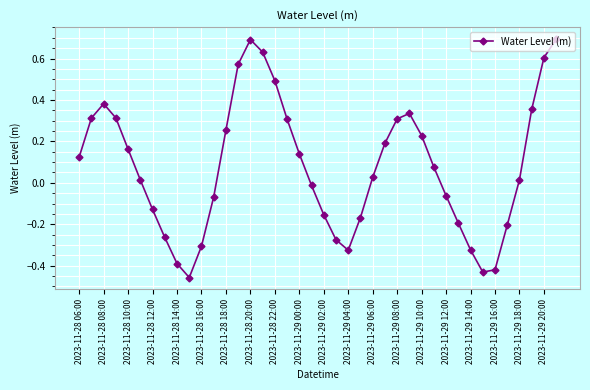

What is the difference between the second highest and minimum values?

1.1